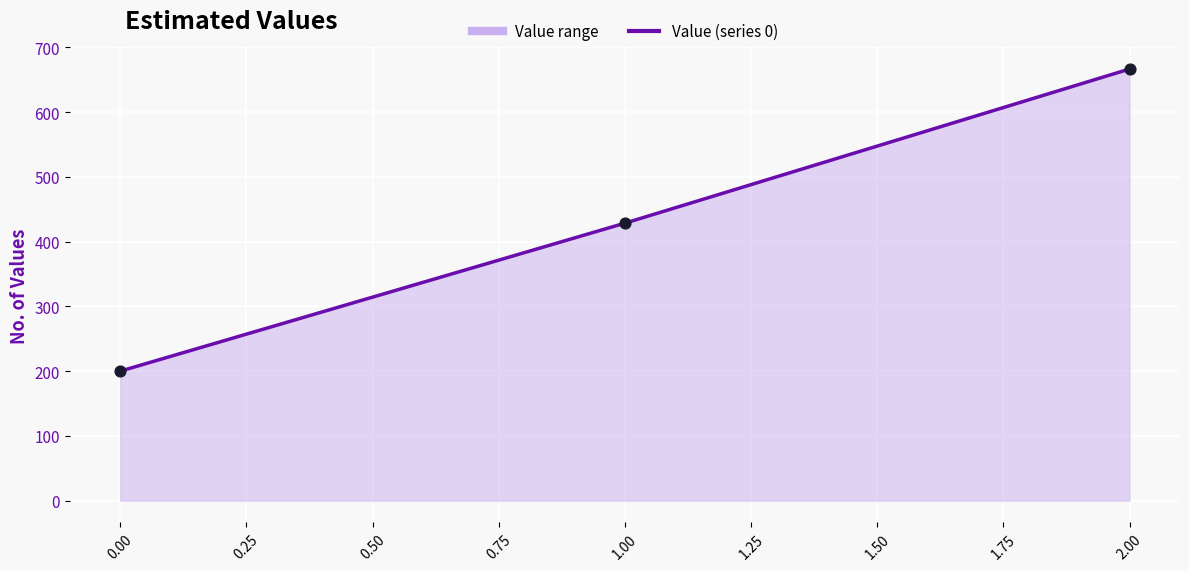

Which has a higher value, 0.00 or 2.00?

2.00